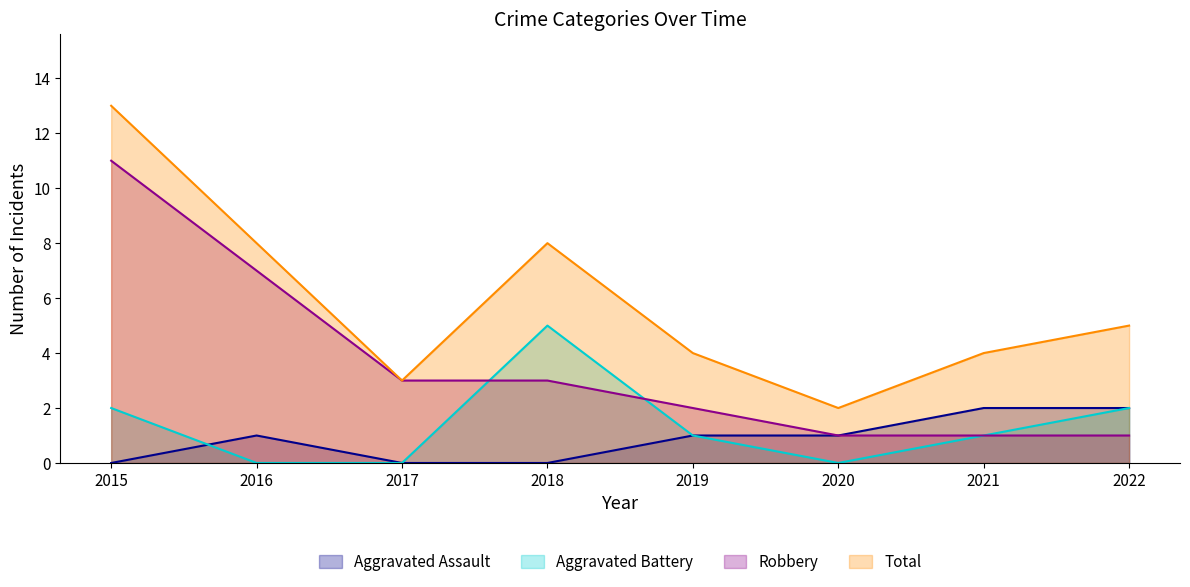

What is the average value of the Robbery series?

4